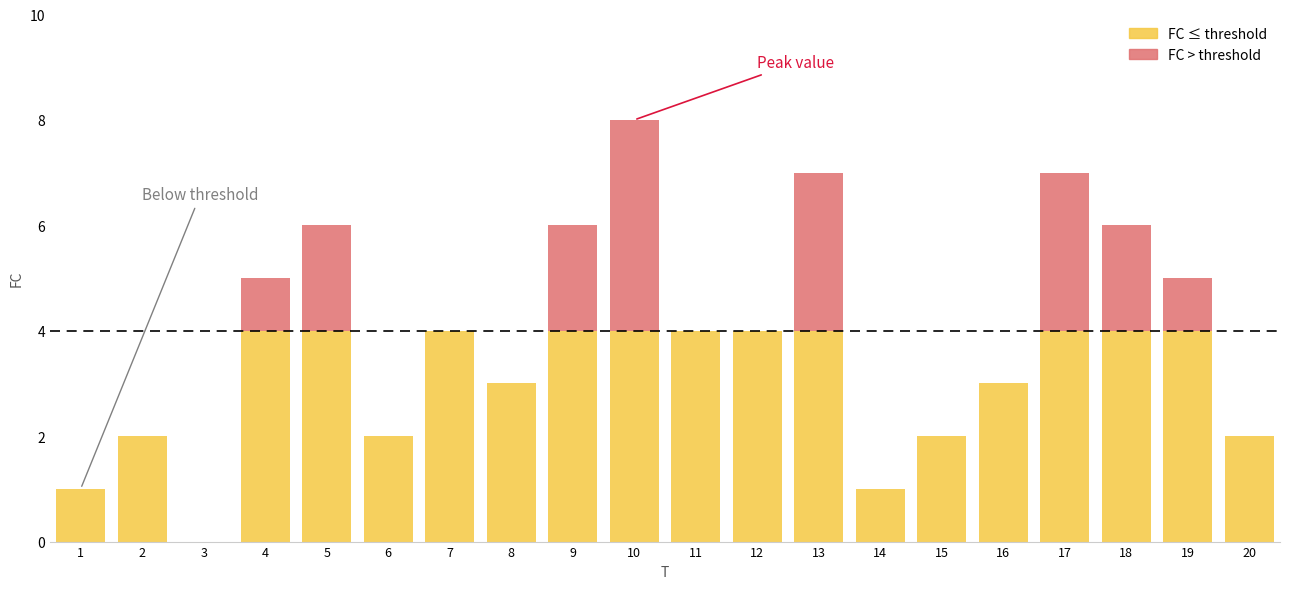

What is the difference between the second highest and second lowest values?

6